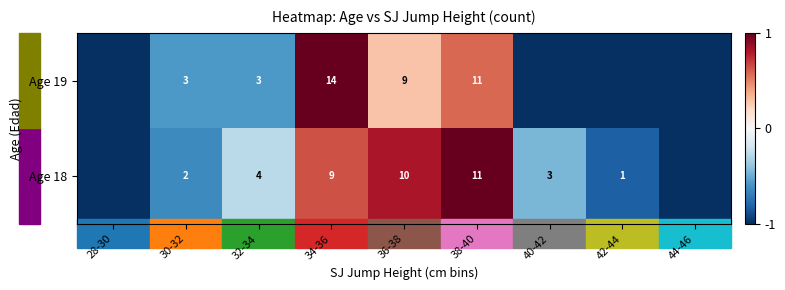

What is the spread (max minus min) of values at 34-36?

5